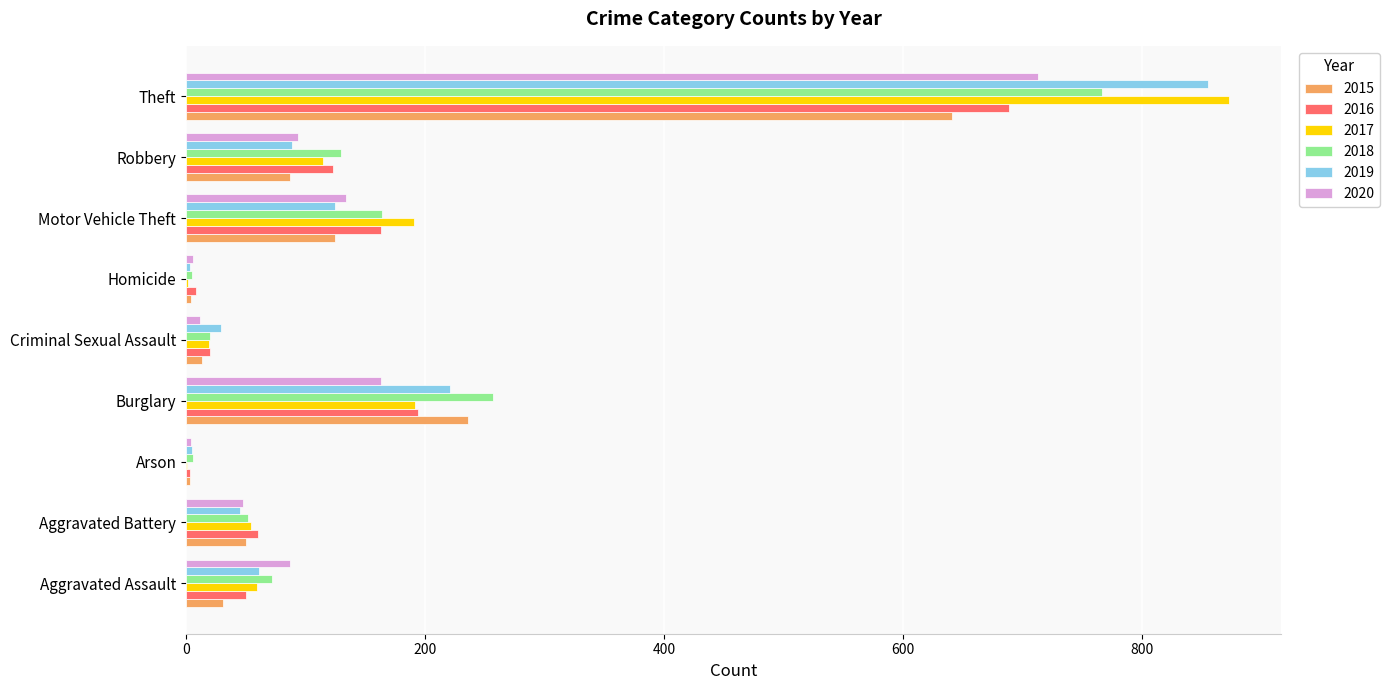

The value of 2020 at Aggravated Assault is 139. True or false?

False